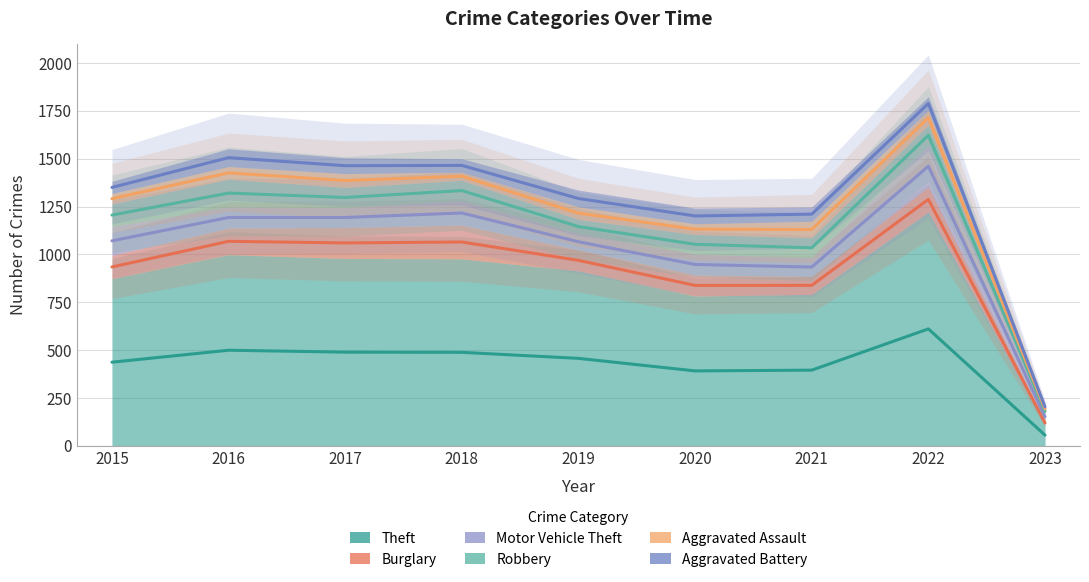

Which category has the lowest value across all series?

2023